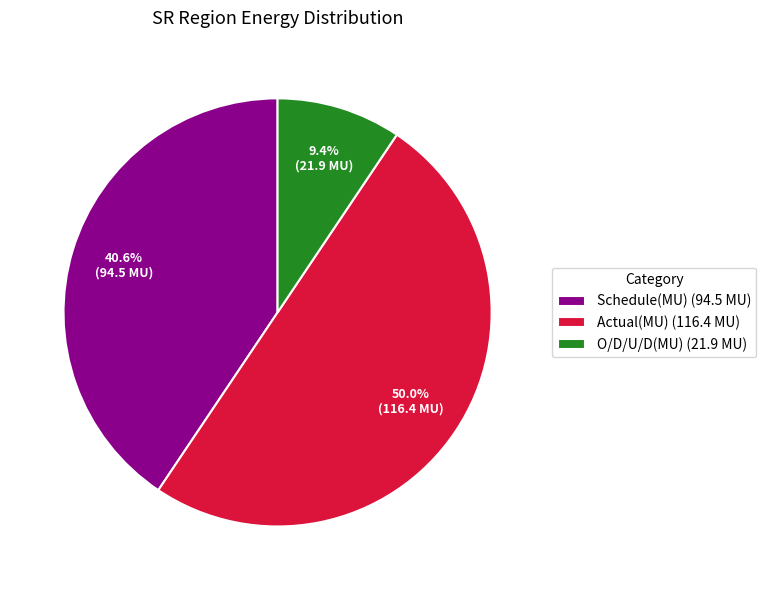

Is it true that Actual(MU) is 62% of the pie?

False